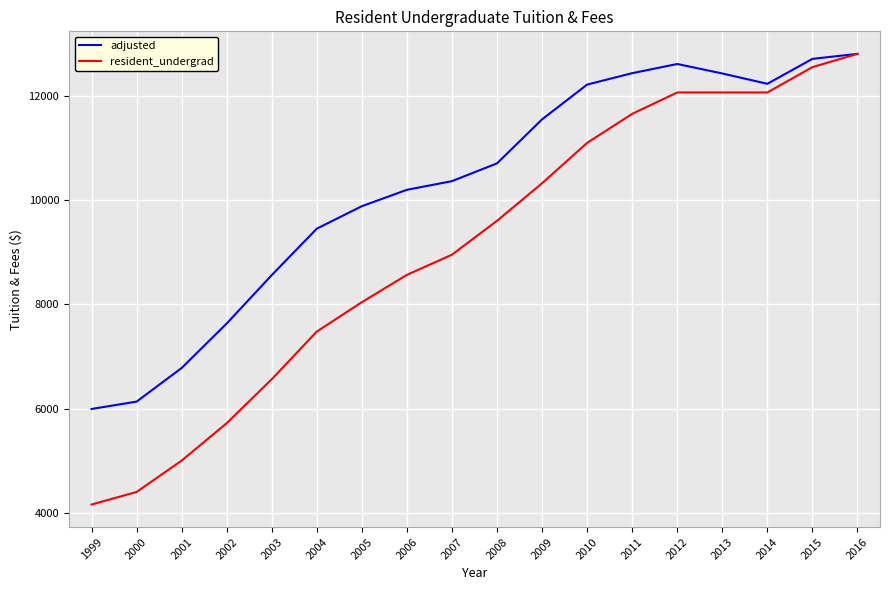

The adjusted series shows 6778 at 2001. True or false?

True